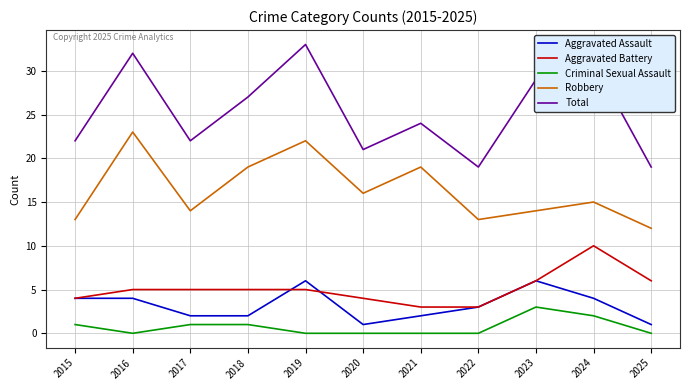

What is the difference between the second highest and minimum values in the Total series?

13